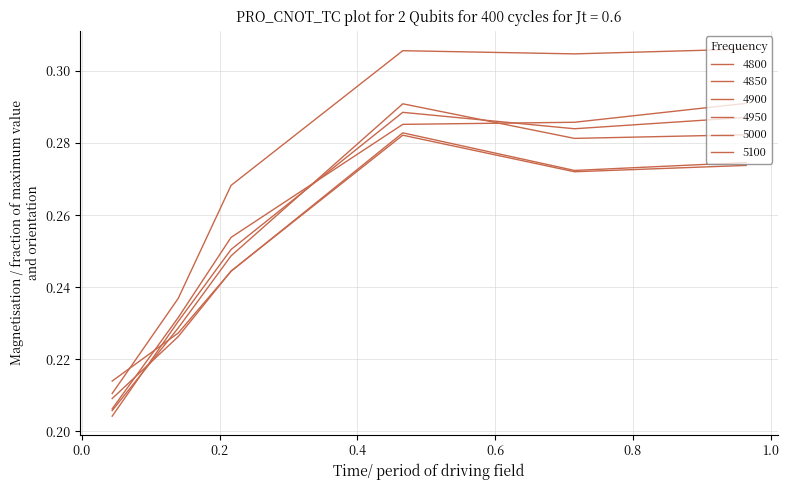

At which category is the sum across all series the highest?

0.4657534246575342